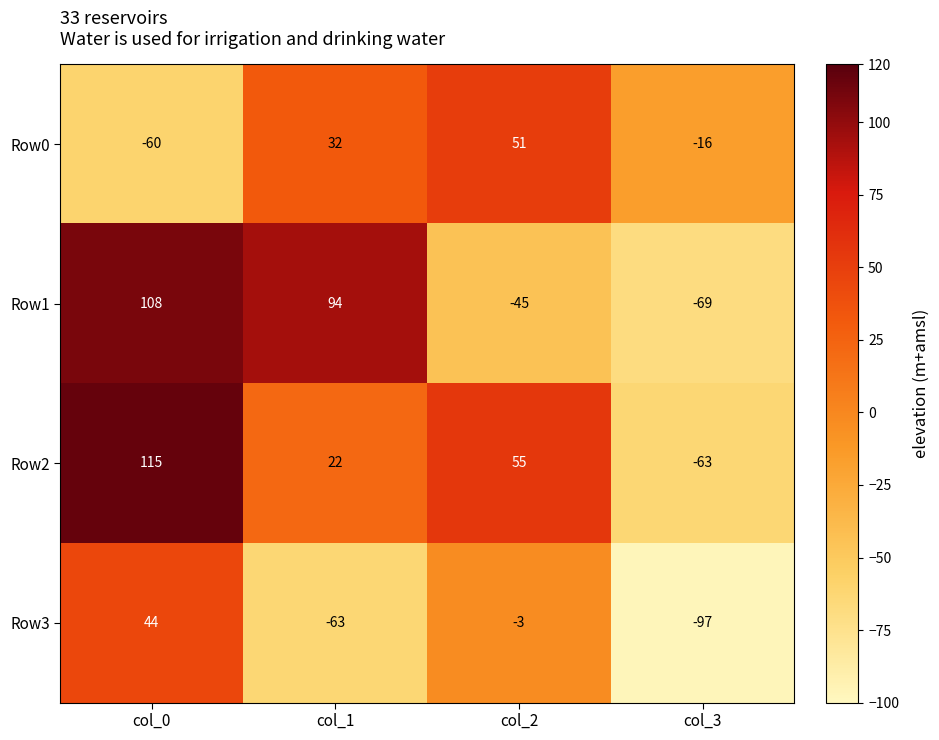

What is the total value across all series at col_0?

207